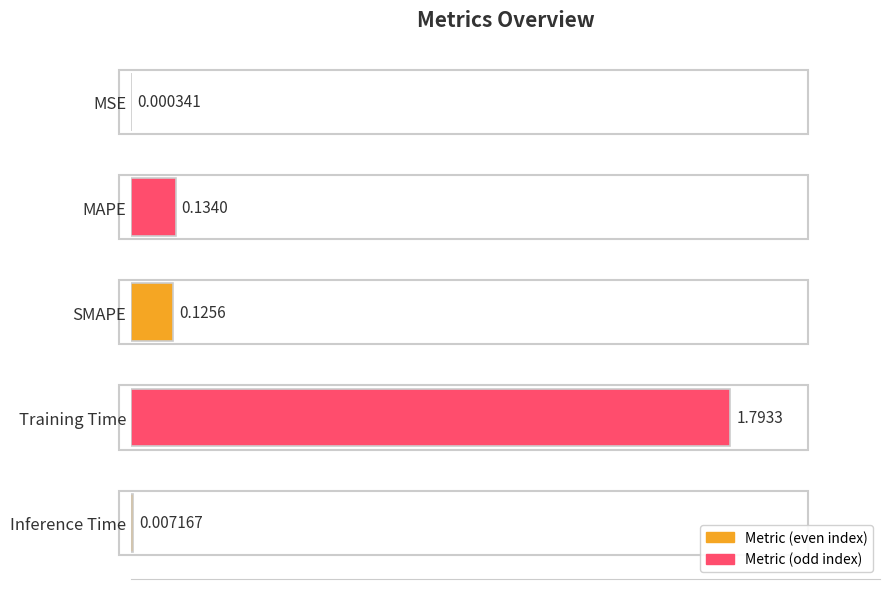

At which label is the value closest to 0?

MSE